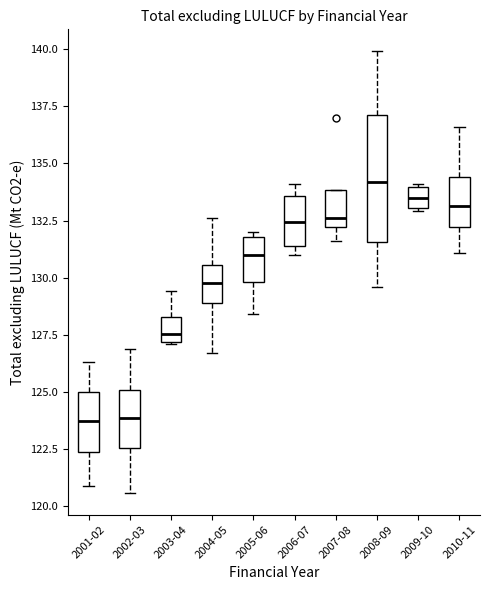

Comparing the boxes themselves (not the whiskers), which one is the tallest?

2008-09